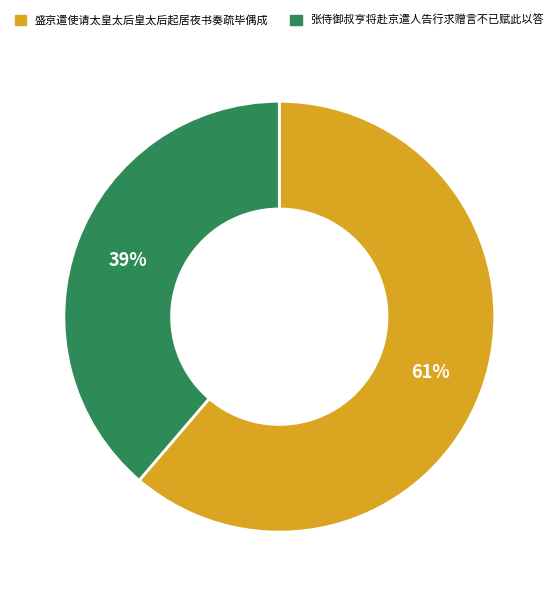

What percentage is the 盛京遣使请太皇太后皇太后起居夜书奏疏毕偶成 slice, to the nearest percent?

61%